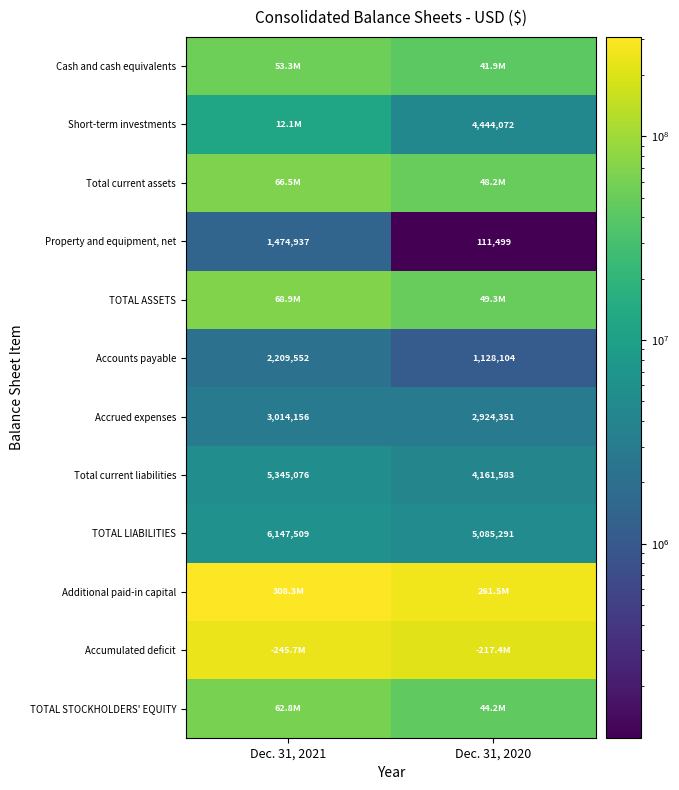

At which label is Accrued expenses closest to 2969253?

Dec. 31, 2020